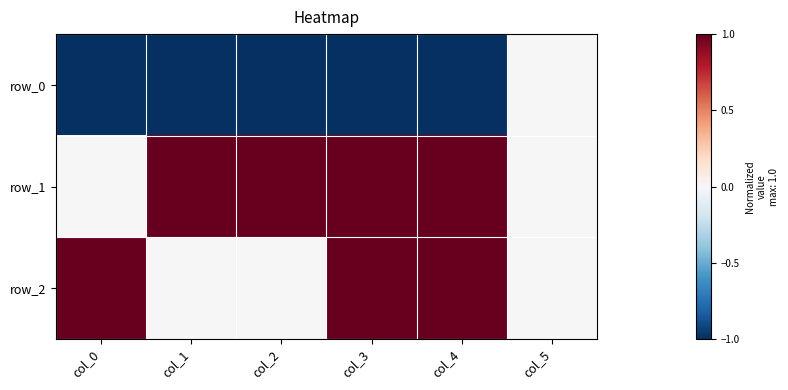

At which label is row_1 closest to 0?

col_0